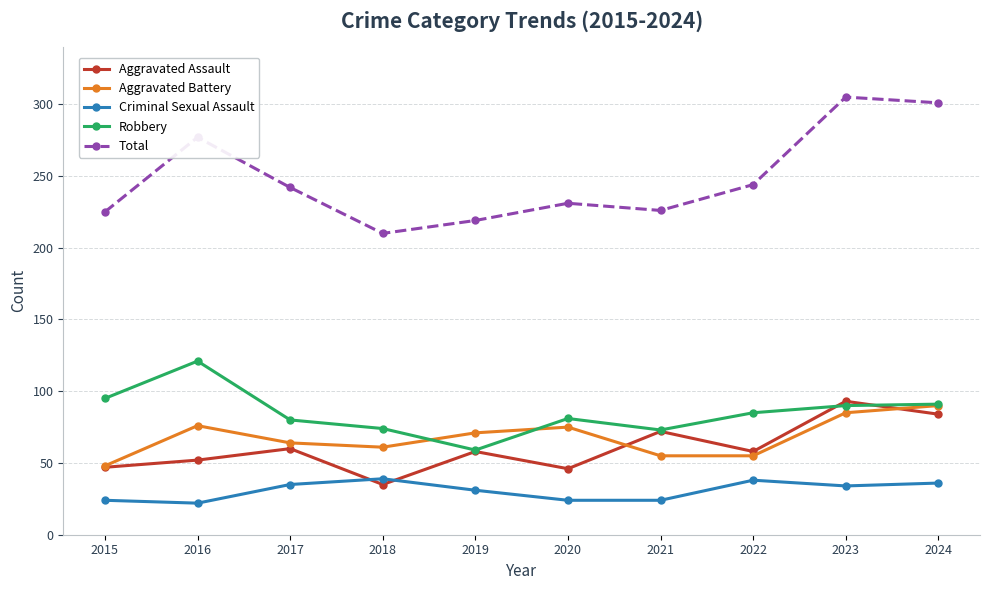

At which category does Aggravated Assault reach its first local valley?

2018